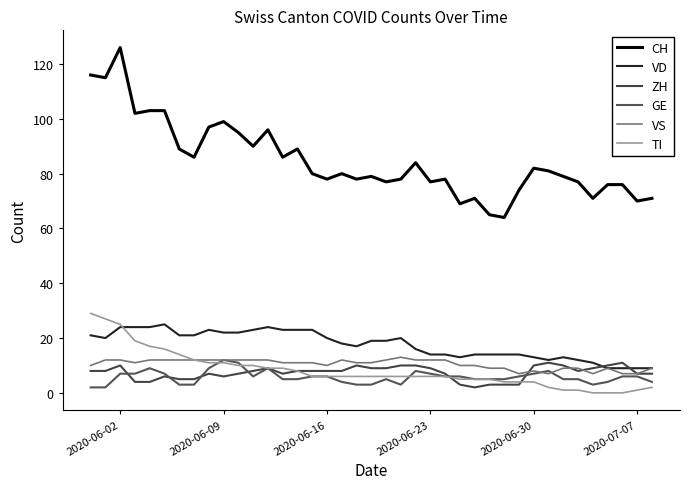

Which series has the largest range (max minus min)?

CH